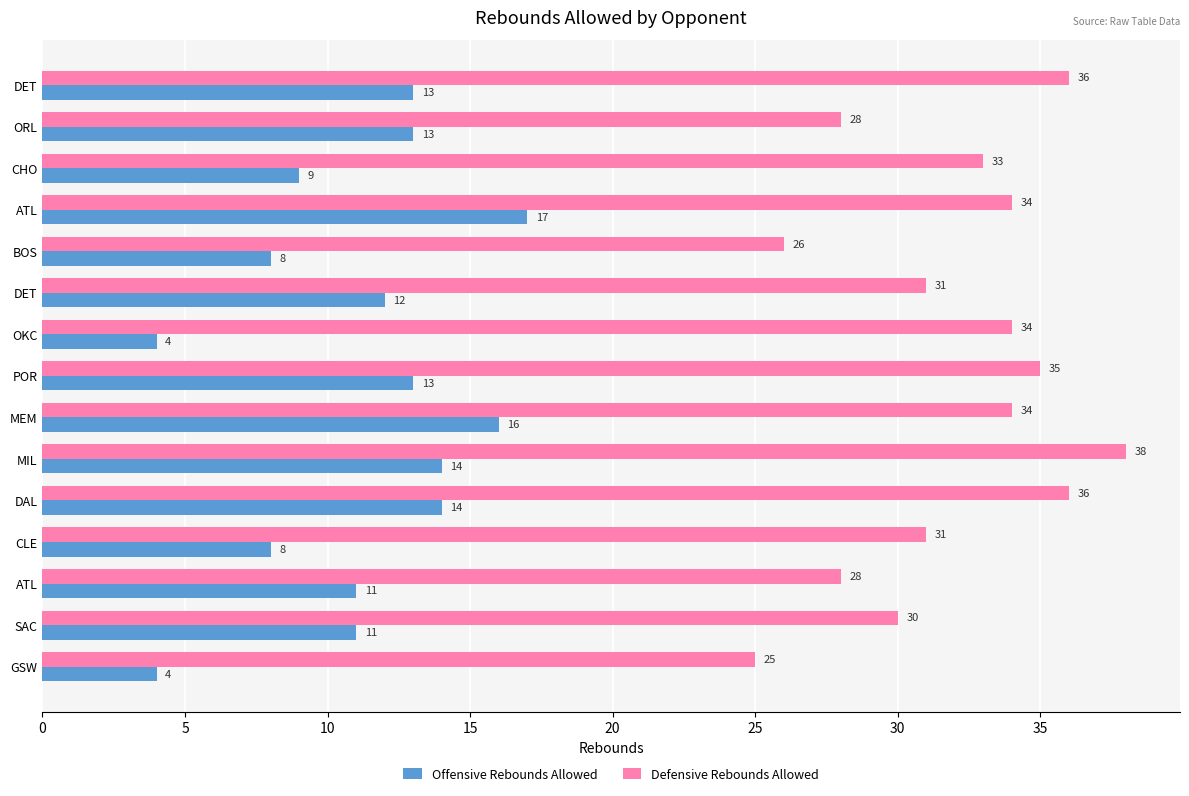

What are all the series names shown in the legend?

Offensive Rebounds Allowed, Defensive Rebounds Allowed